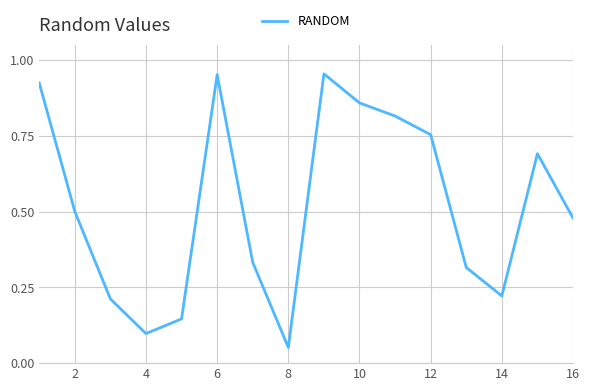

What is the difference between the second highest and minimum values?

0.9